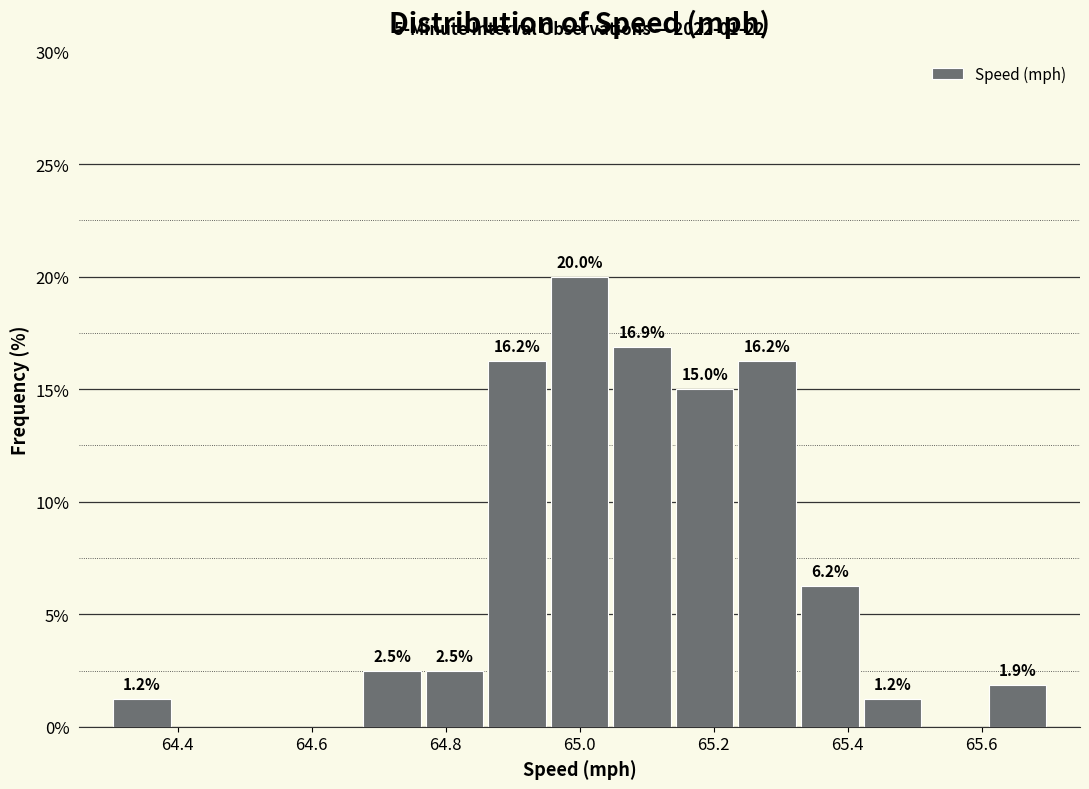

Which range on the x-axis has the tallest bar?

64.96 to 65.04